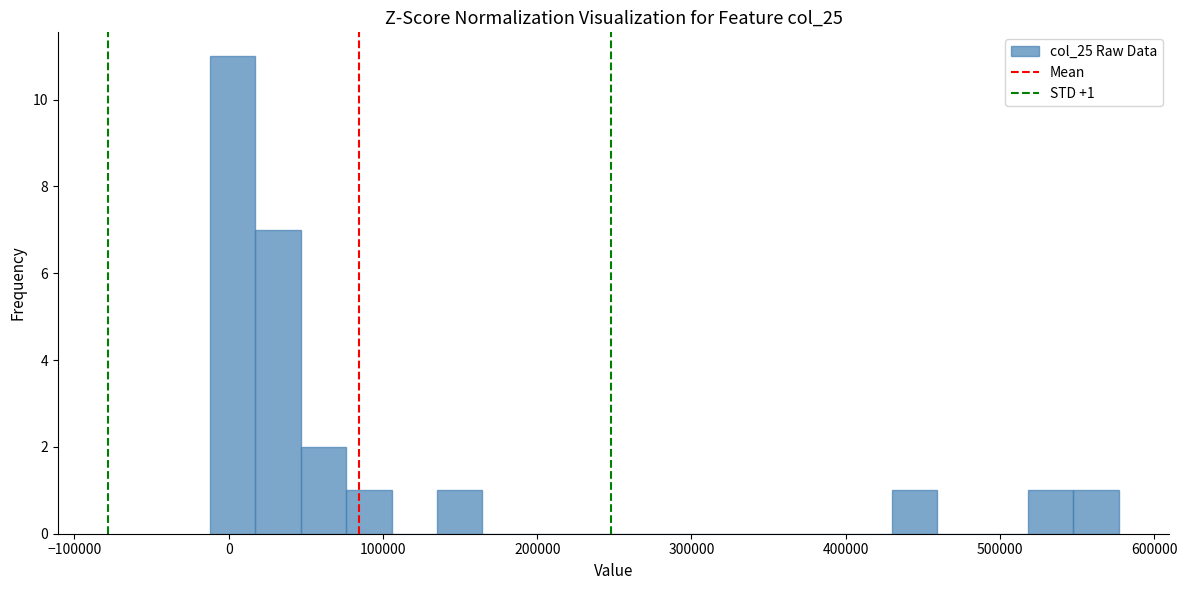

Around what value on the x-axis is the tallest bar? Give the approximate position of its centre, as read against the axis.

0